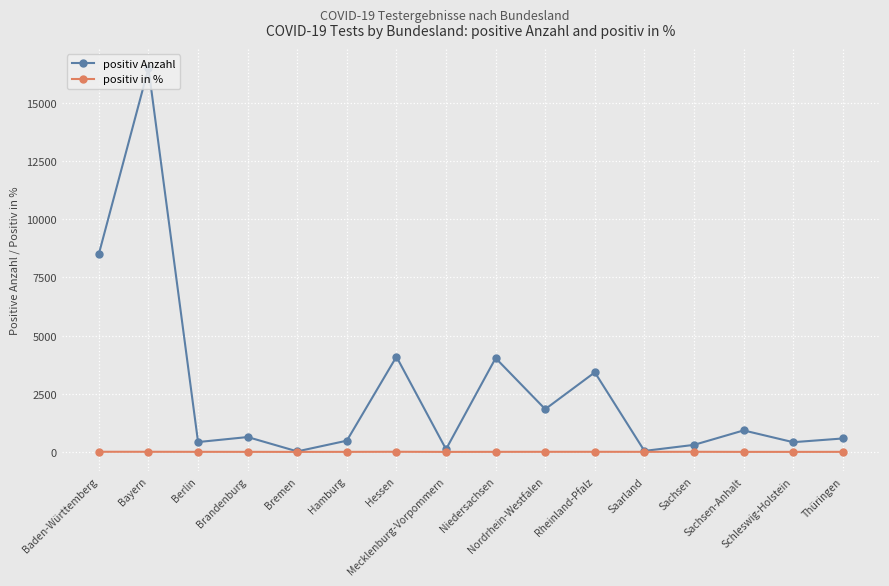

What is the highest value of the positiv Anzahl series?

16486.0